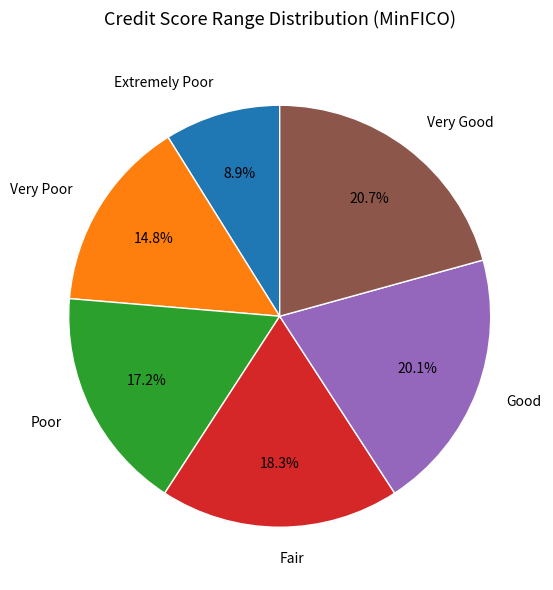

Combined, what portion of the pie is Very Poor and Extremely Poor?

23.7%